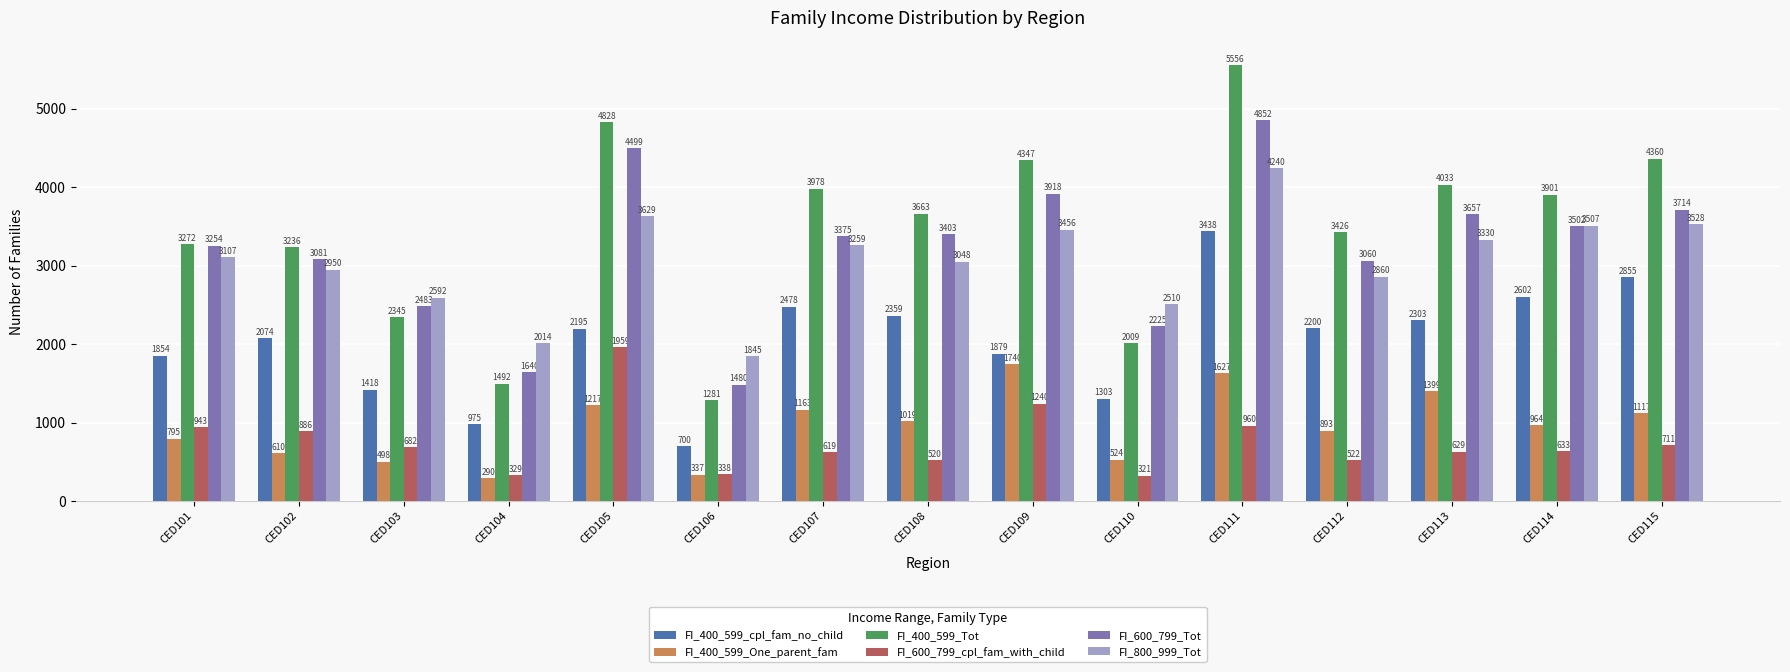

How many values in the FI_400_599_One_parent_fam series are below 964?

7